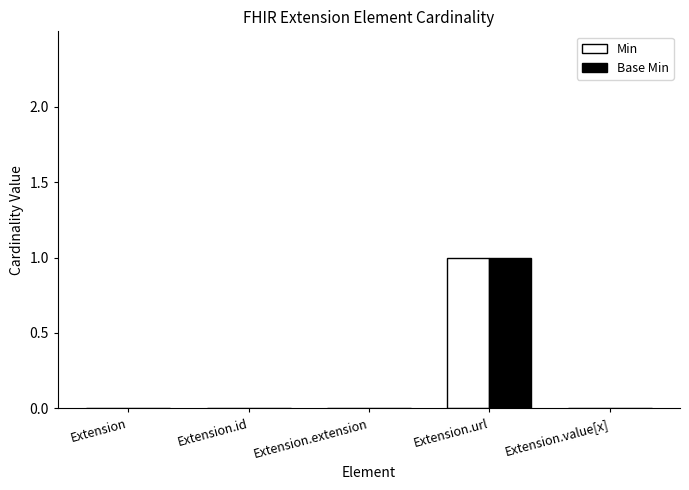

The value of Base Min at Extension is 1. True or false?

False